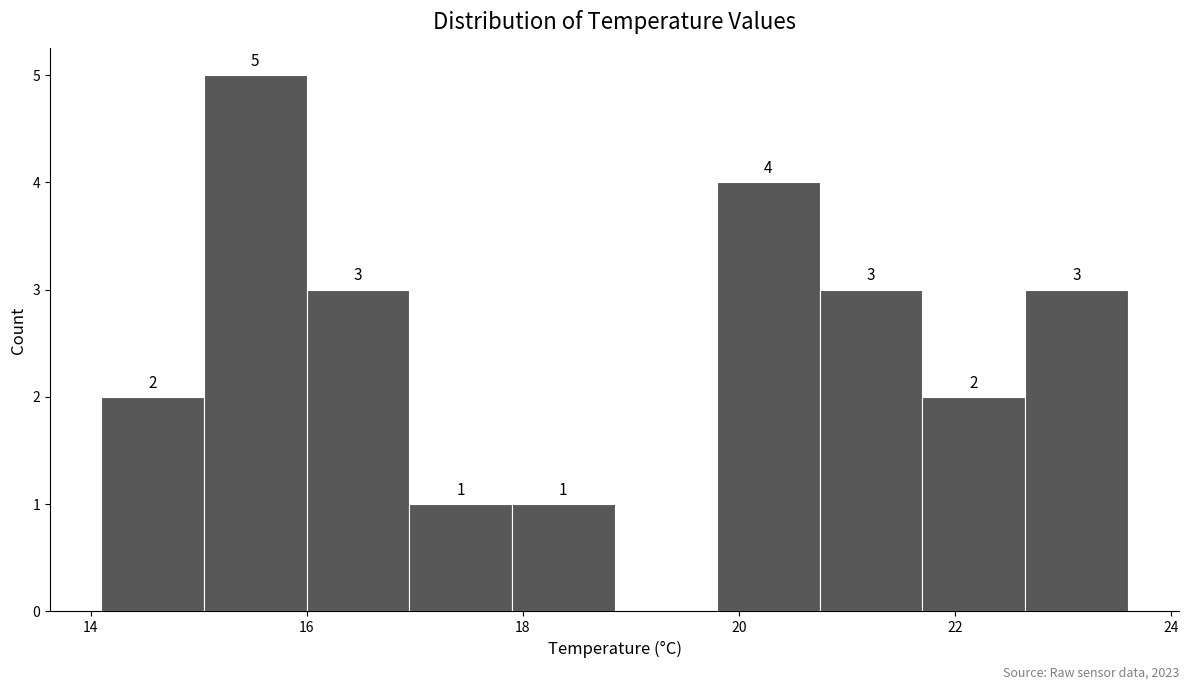

Over which range of the x-axis is the bar tallest?

15.05 to 16.00